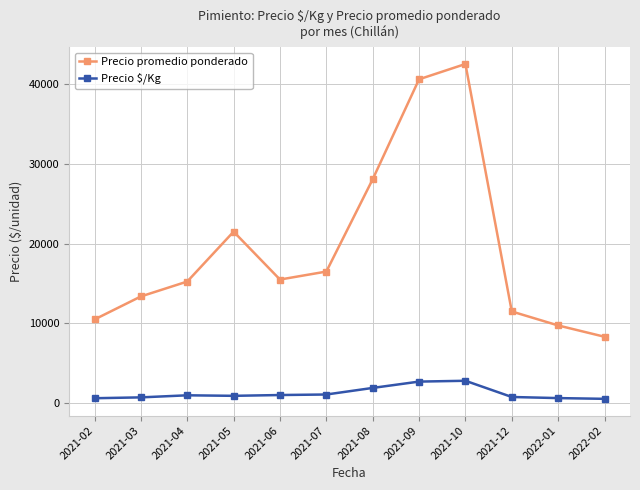

What value does the Precio promedio ponderado series have at 2021-04, to the nearest 50?

15250